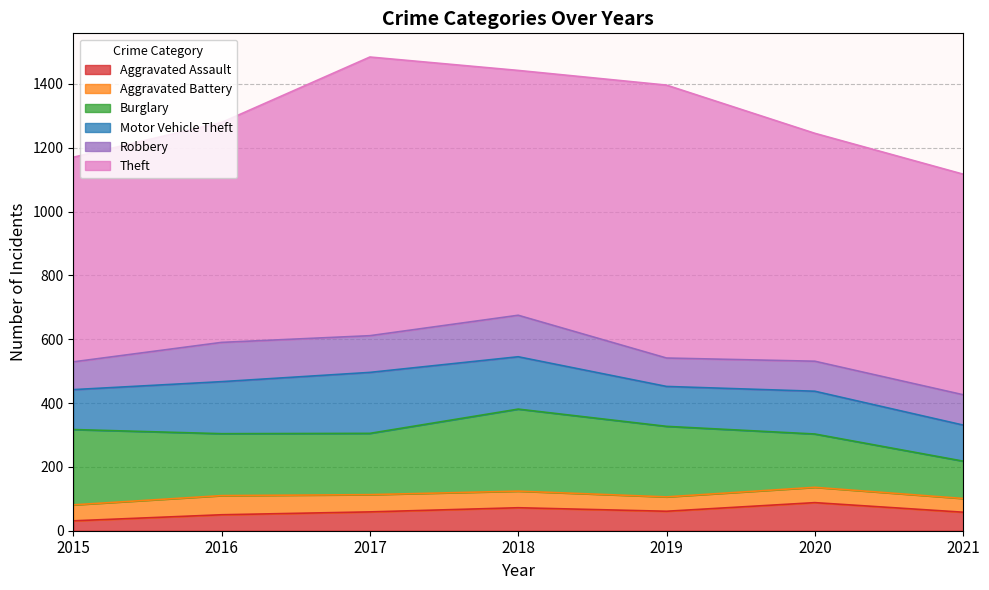

What is the sum of the Robbery values at 2015 and 2017?

202